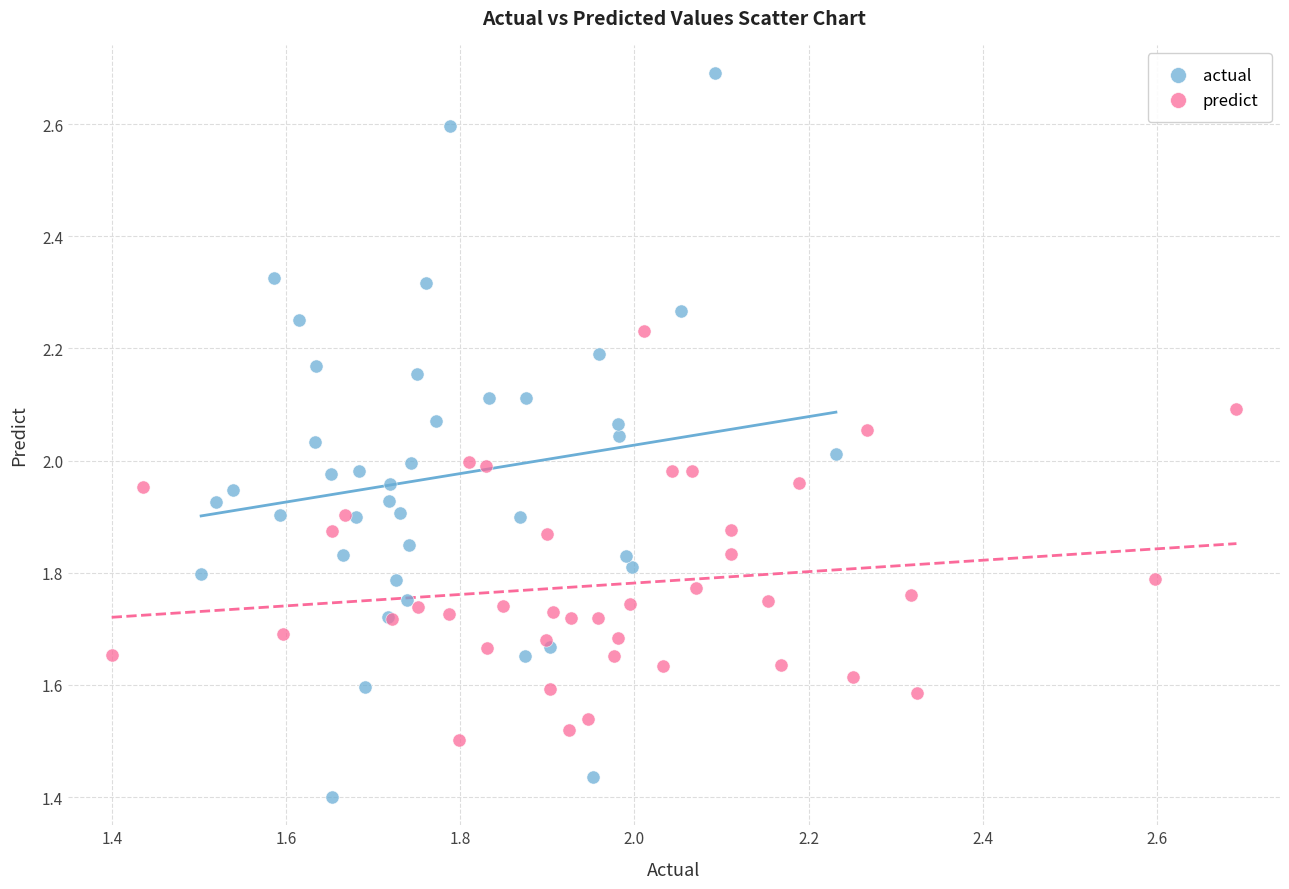

Which series reaches the minimum Y coordinate?

actual